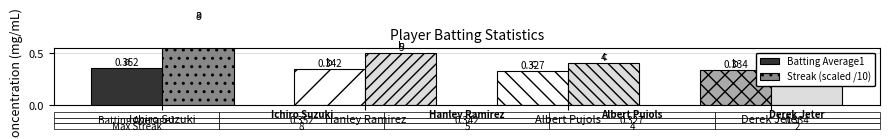

How many data points does each series have?

4